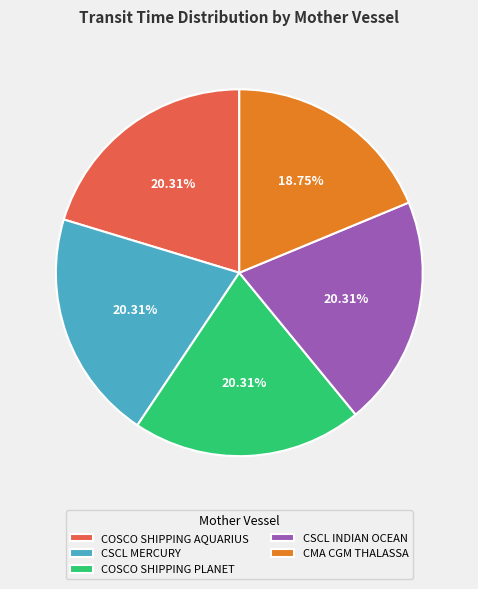

Is there any slice that represents more than half of the pie?

No